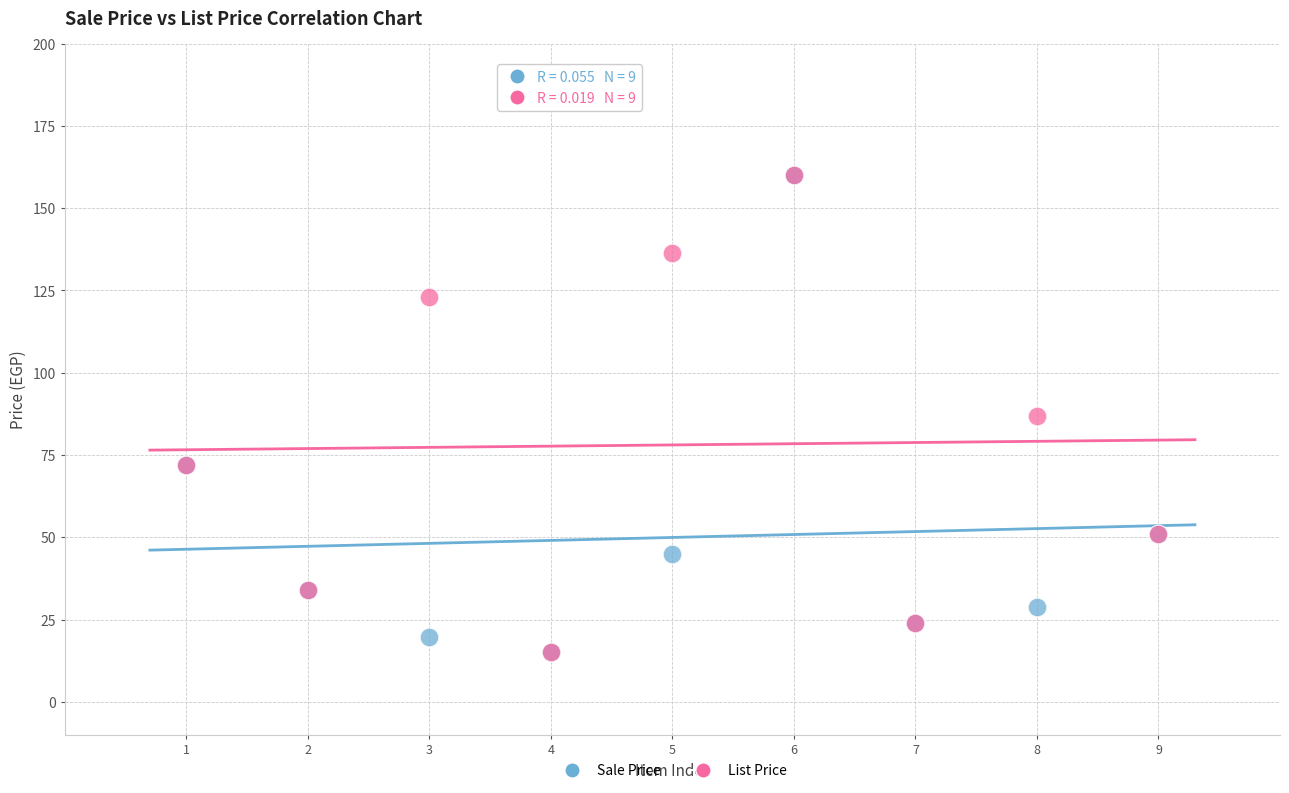

What are all the series names shown in the legend?

Sale Price, List Price